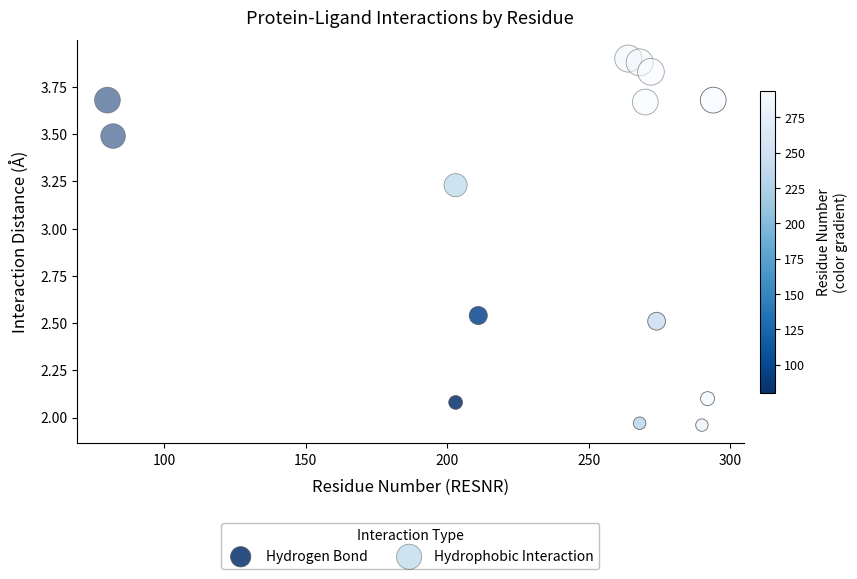

Which series has the largest Y range (max minus min)?

Hydrogen Bond